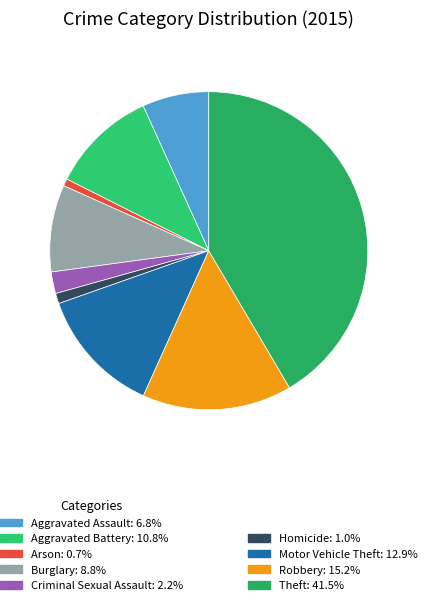

Which category has the smallest portion of the pie?

Arson